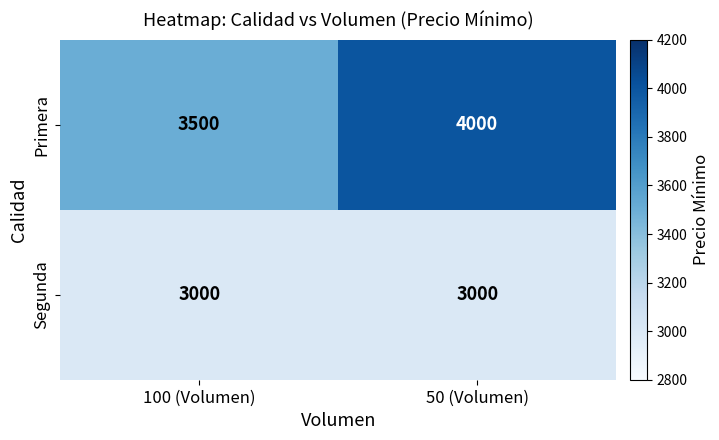

How many series are shown in this chart?

2